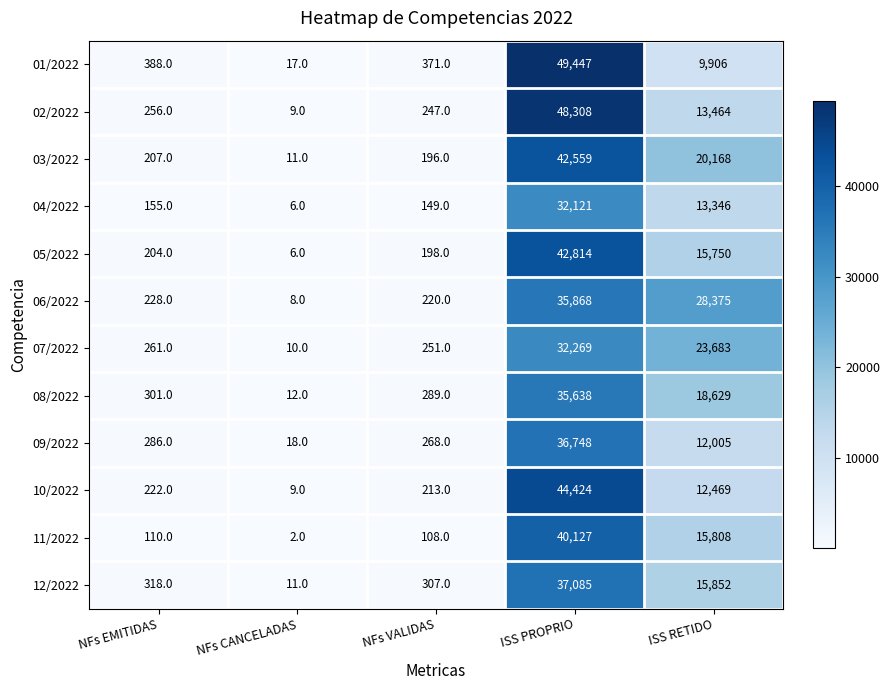

What is the total value across all series at NFs EMITIDAS?

2936